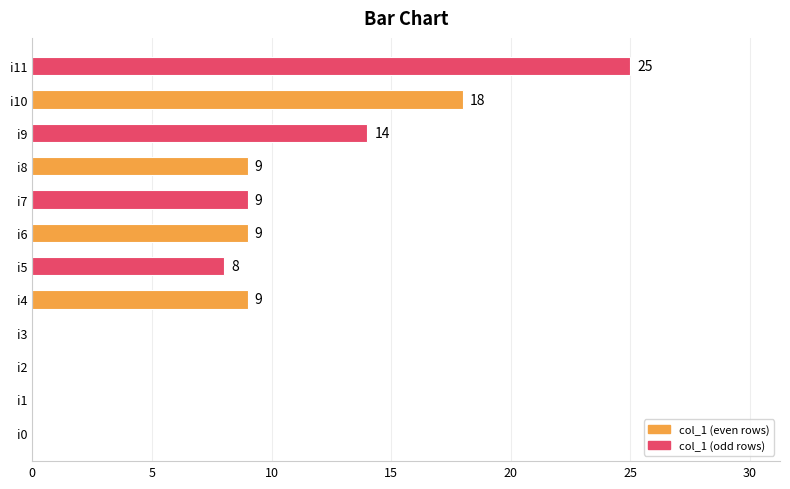

What is the ratio of the value at i8 to the value at i4?

1.0